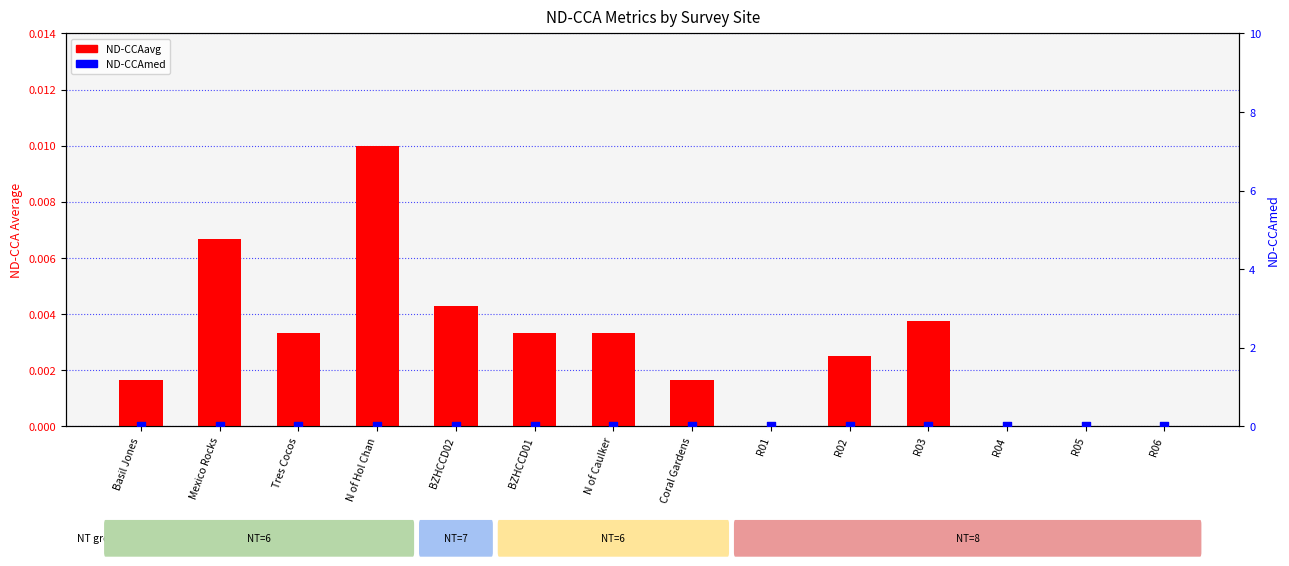

Which series contains the lowest Y value?

ND-CCAavg